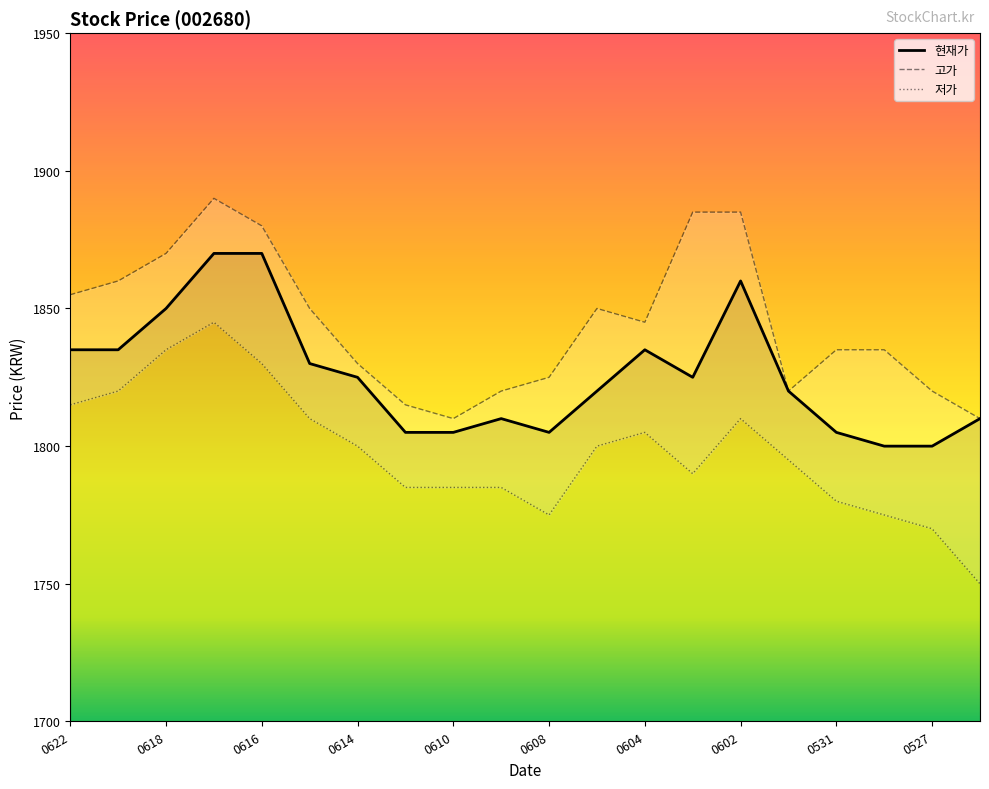

True or false: 고가 and 저가 cross at least once.

False